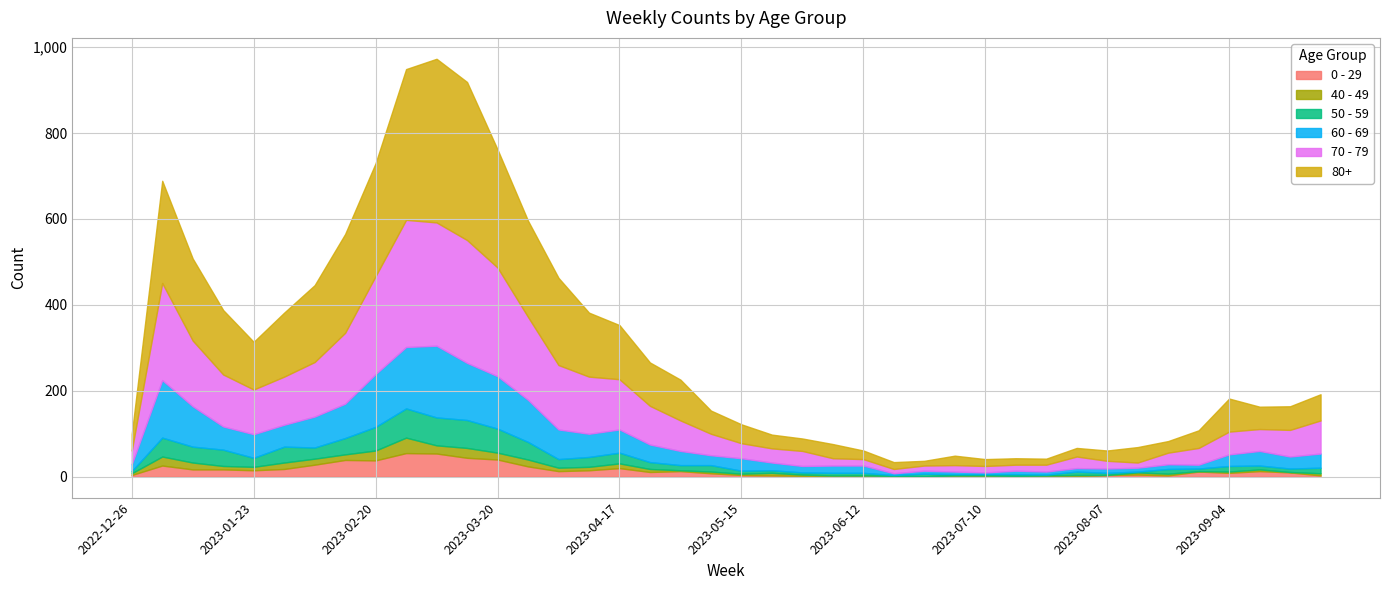

Rank the series at 2023-09-18 from highest to lowest value.

70 - 79, 80+, 60 - 69, 0 - 29, 50 - 59, 40 - 49